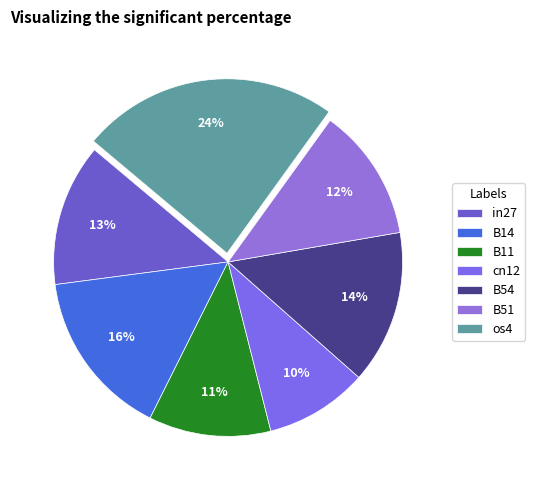

How many segments does this pie chart have?

7